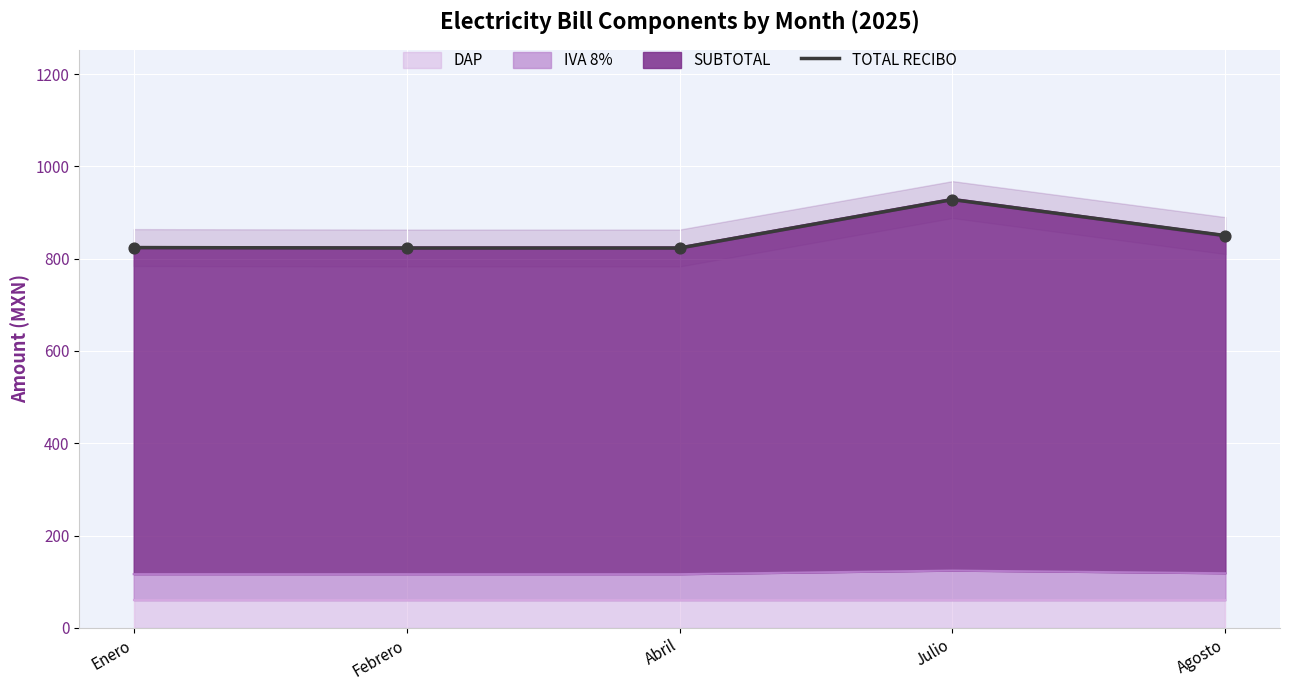

Between Agosto and Enero, which is larger?

Agosto